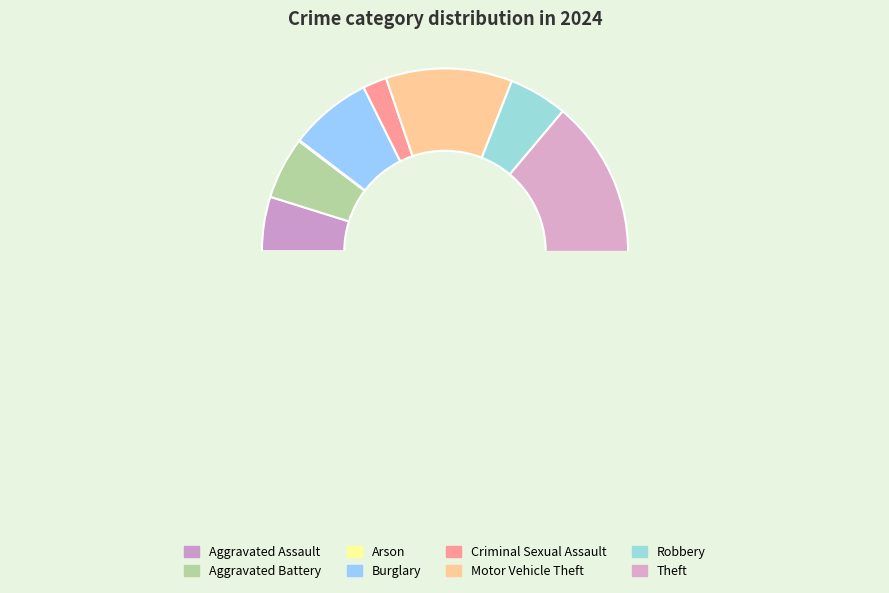

To the nearest percent, what is the average slice percentage?

12%